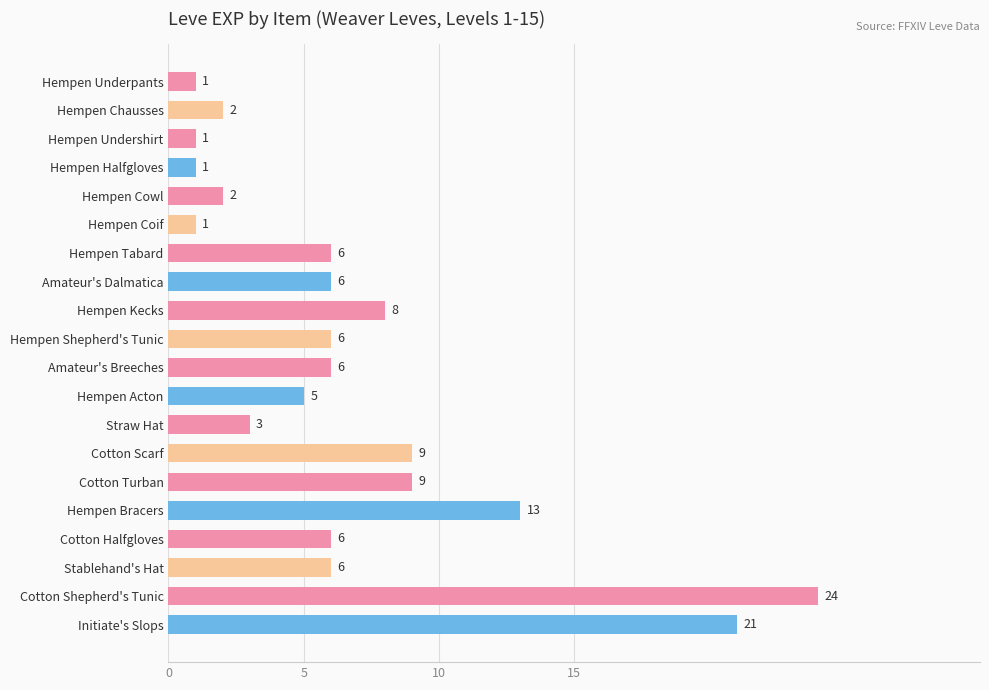

What is the change in value from Hempen Undershirt to Cotton Scarf?

+8